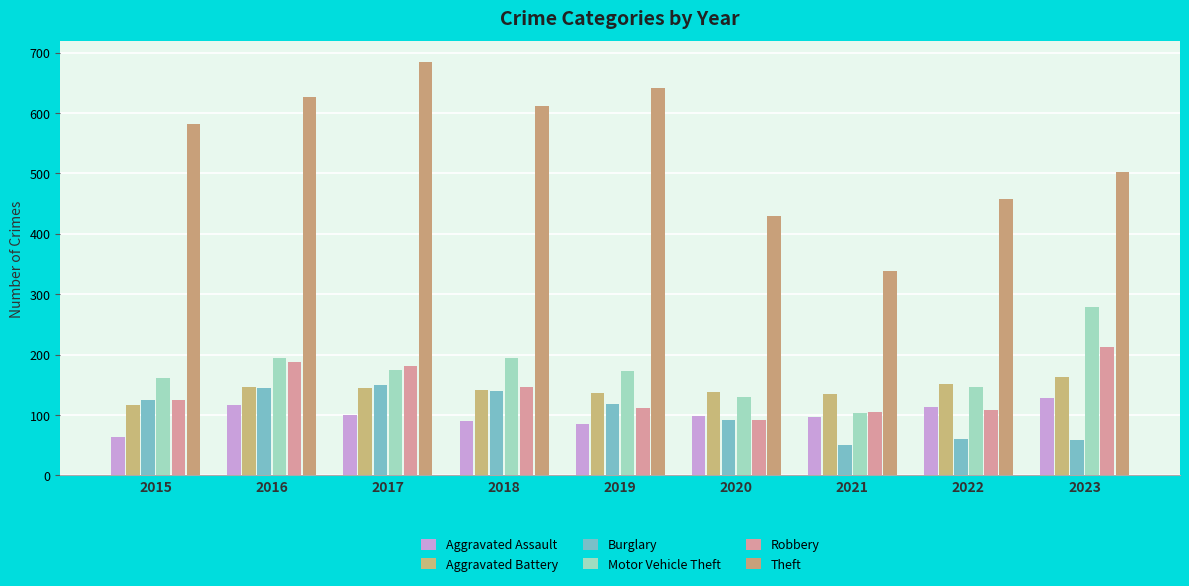

How many data points does each series have?

9